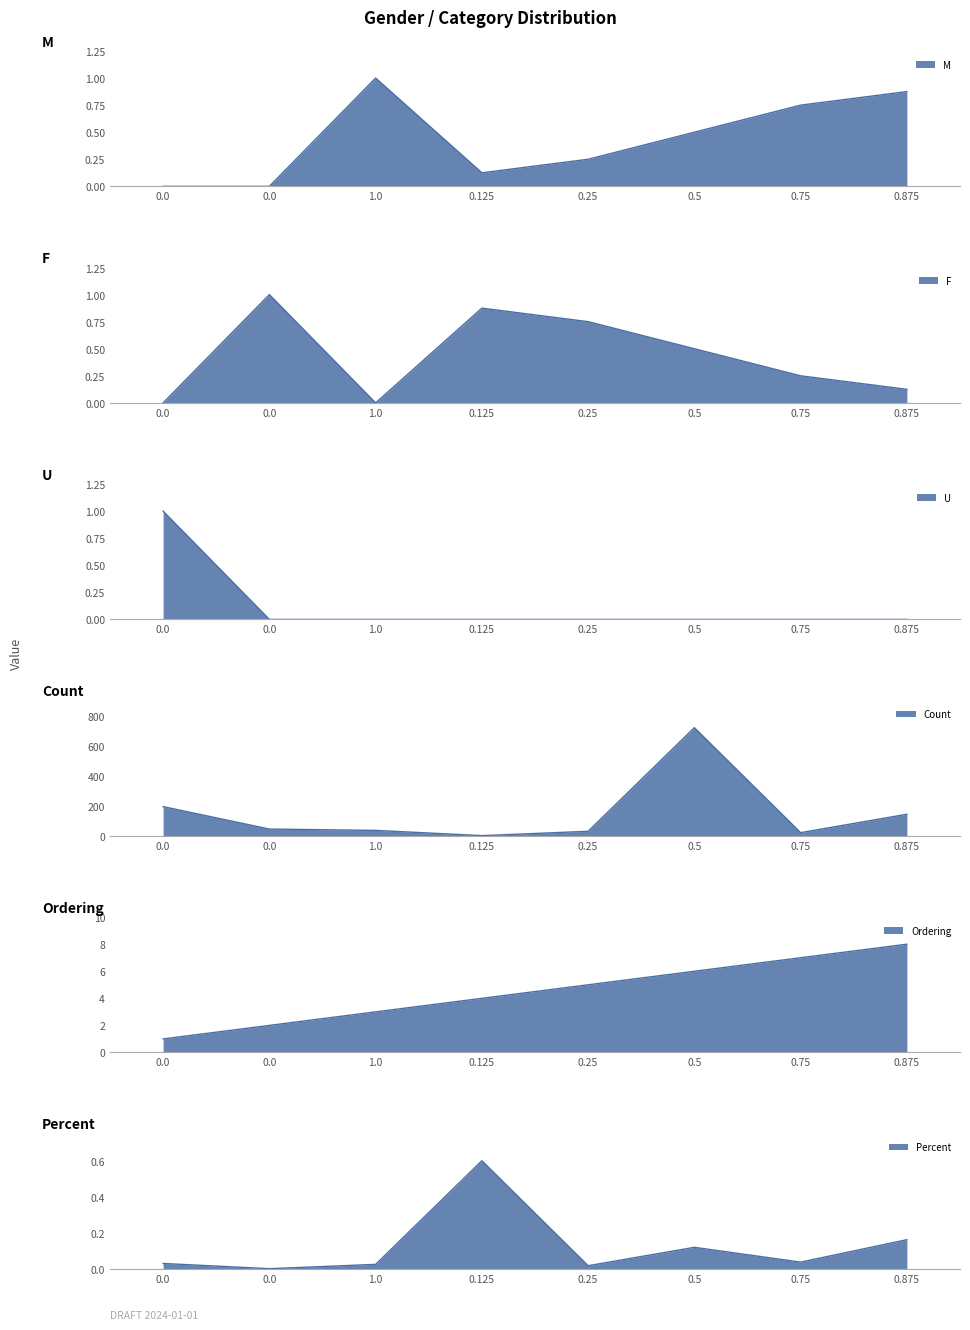

Reading left to right, list all the values displayed in this chart.

M: 0.0=0.0	0.0=0.0	1.0=1.0	0.125=0.1	0.25=0.2	0.5=0.5	0.75=0.8	0.875=0.9
F: 0.0=0.0	0.0=1.0	1.0=0.0	0.125=0.9	0.25=0.8	0.5=0.5	0.75=0.2	0.875=0.1
U: 0.0=1.0	0.0=0.0	1.0=0.0	0.125=0.0	0.25=0.0	0.5=0.0	0.75=0.0	0.875=0.0
Count: 0.0=196.0	0.0=46.0	1.0=37.0	0.125=2.0	0.25=31.0	0.5=724.0	0.75=22.0	0.875=145.0
Ordering: 0.0=1.0	0.0=2.0	1.0=3.0	0.125=4.0	0.25=5.0	0.5=6.0	0.75=7.0	0.875=8.0
Percent: 0.0=0.0	0.0=0.0	1.0=0.0	0.125=0.6	0.25=0.0	0.5=0.1	0.75=0.0	0.875=0.2